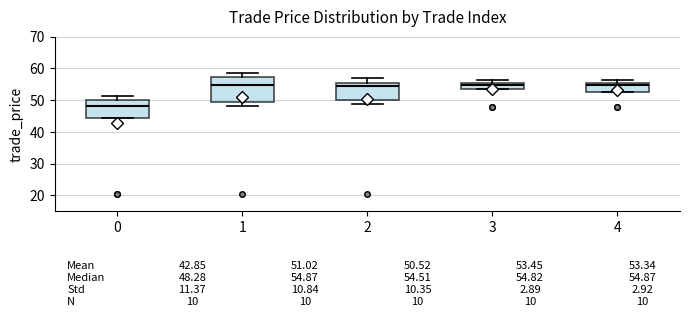

Comparing the boxes themselves (not the whiskers), which one is the tallest?

1